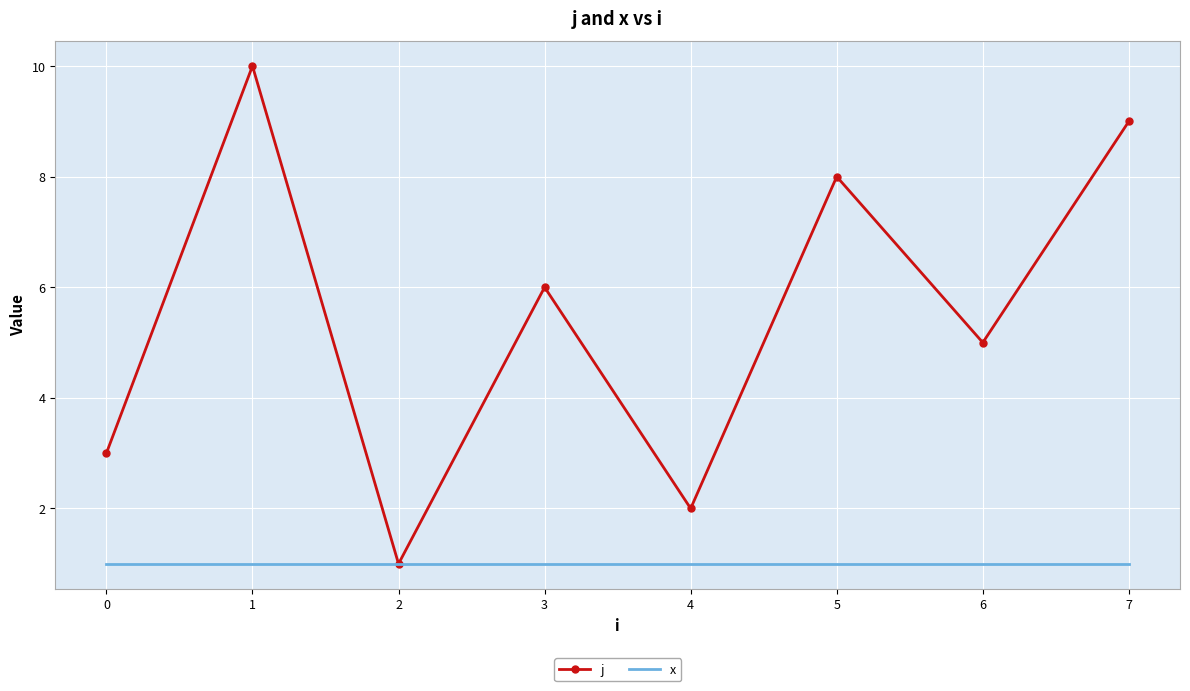

Rank the series by their maximum value, from highest to lowest.

j, x